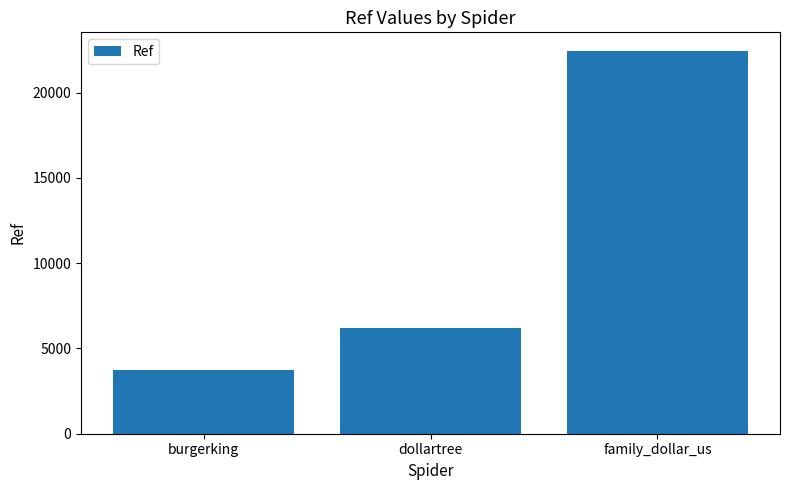

How many series are shown in this chart?

1